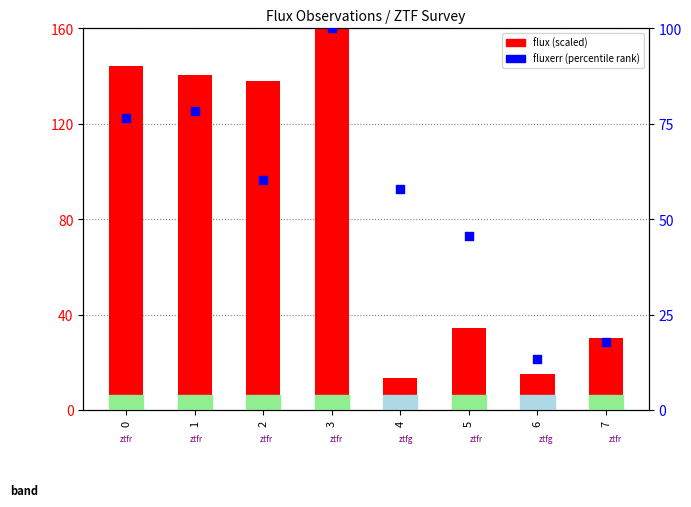

What are all the series names shown in the legend?

flux (scaled), fluxerr (percentile)